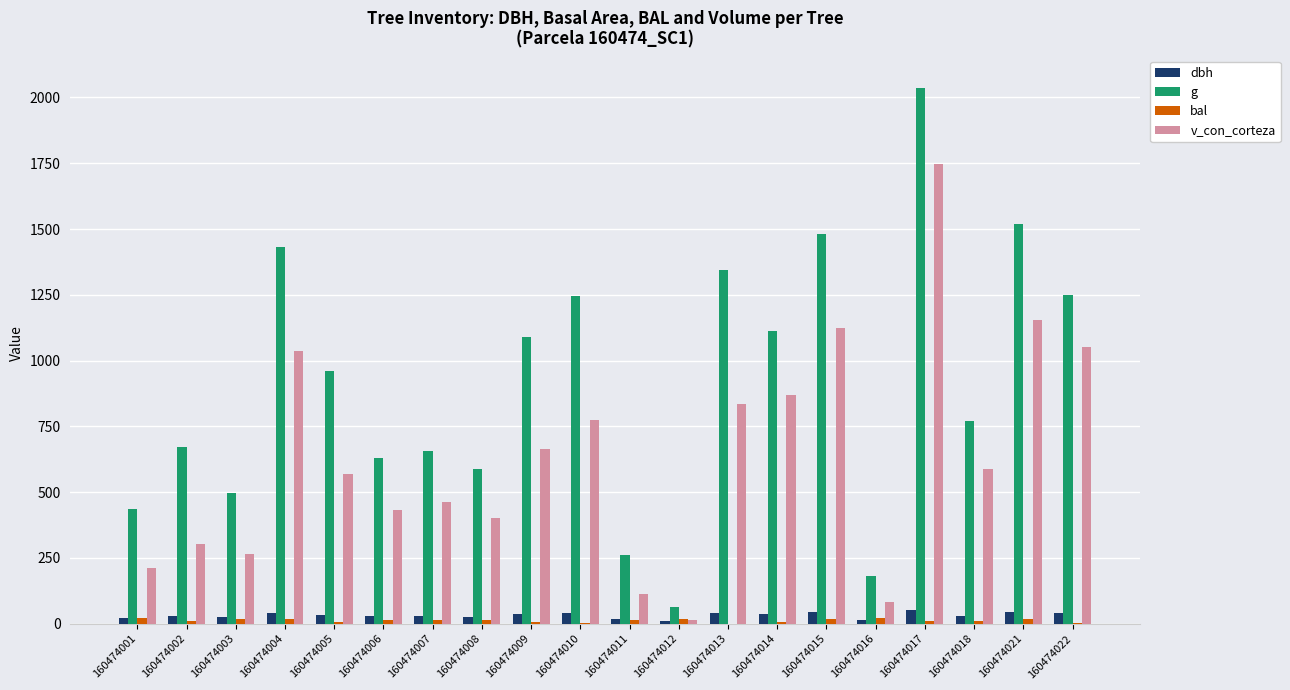

Does the chart contain stacked bars?

No